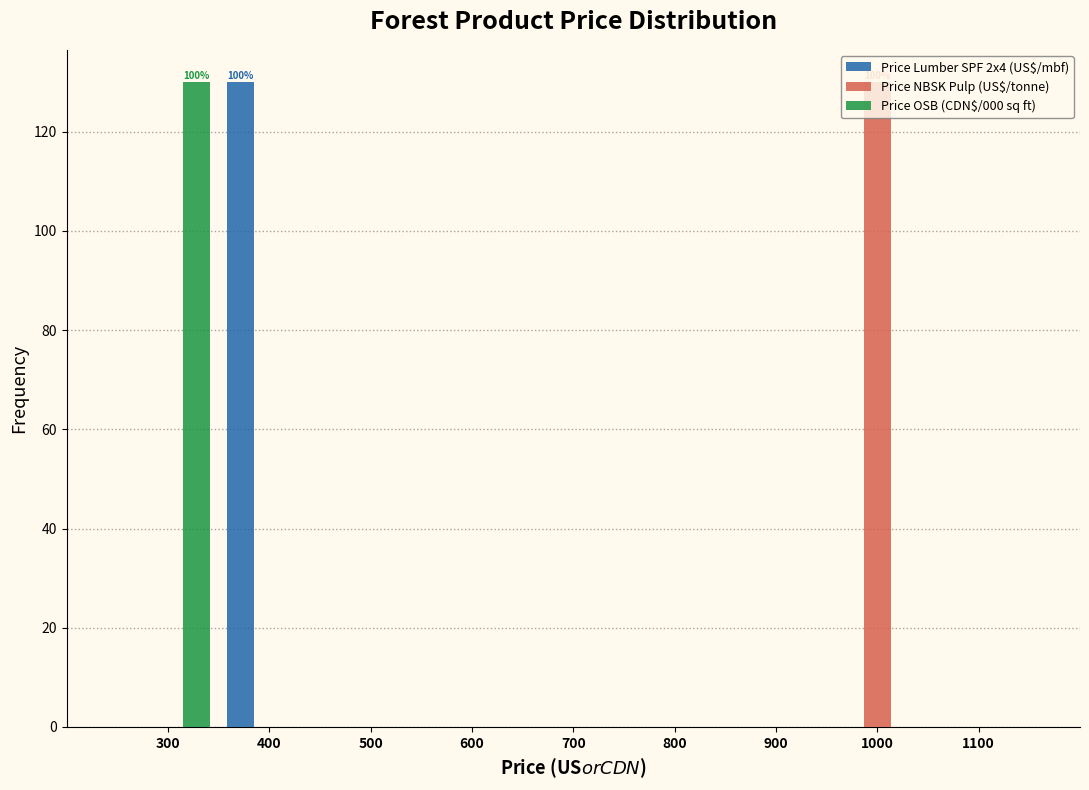

In the Price NBSK Pulp (US$/tonne) series, which range on the x-axis has the tallest bar?

950 to 1050